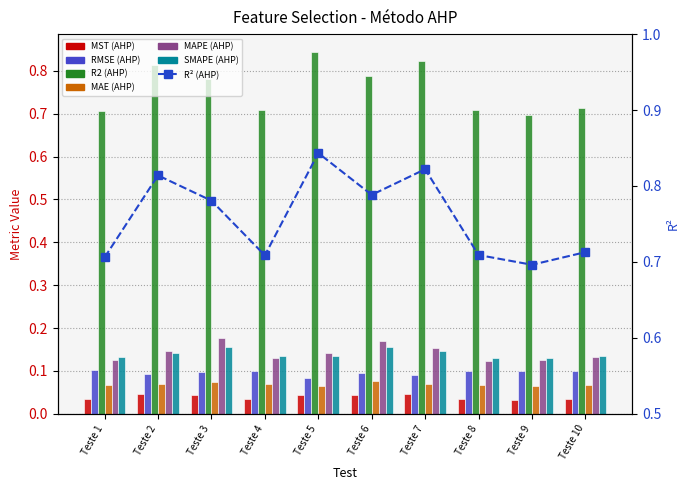

What is the sum of all MAE (AHP) values?

0.7